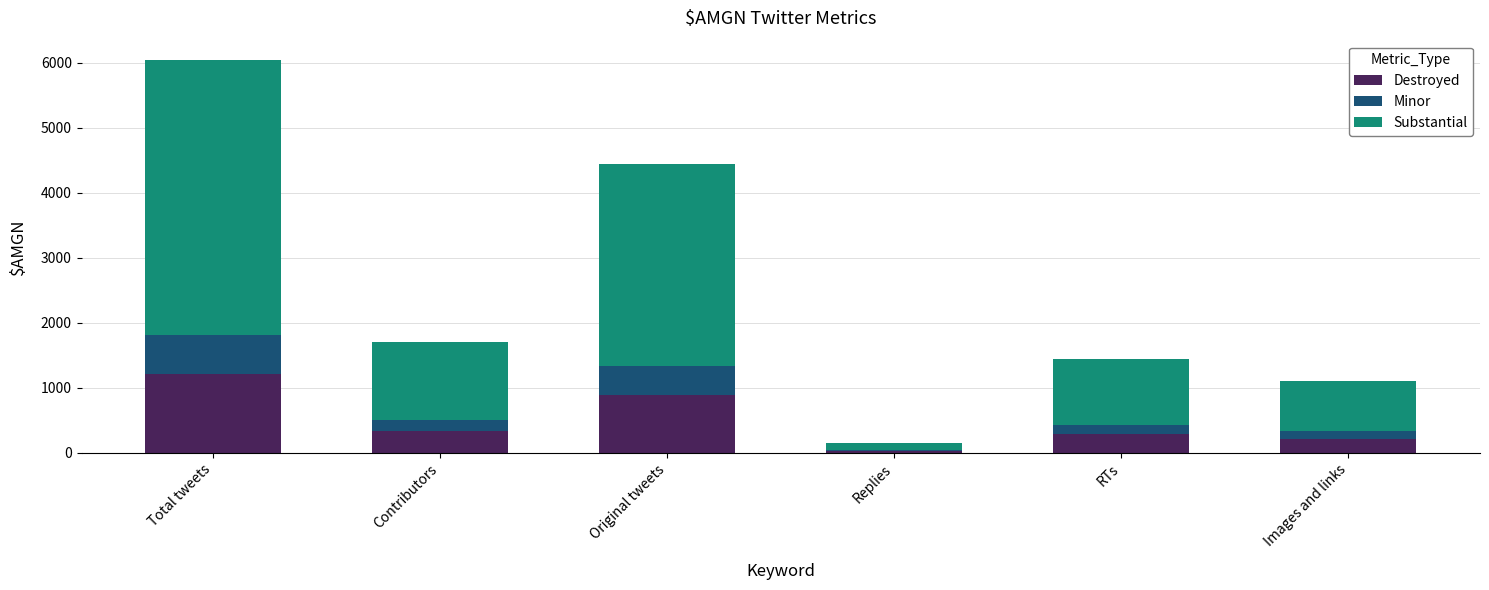

What is the maximum value for Destroyed?

1207.2